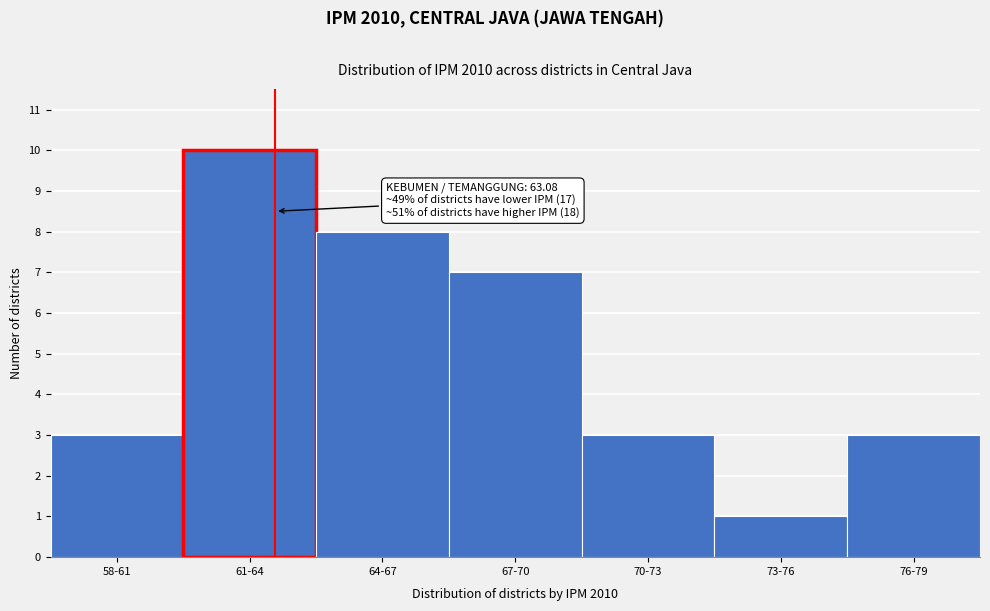

Reading left to right, list all the values displayed in this chart.

58-61=3	61-64=10	64-67=8	67-70=7	70-73=3	73-76=1	76-79=3